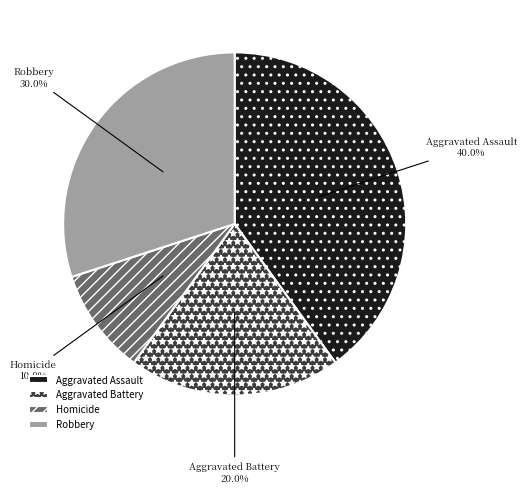

Is it true that Aggravated Battery is 20% of the pie?

True